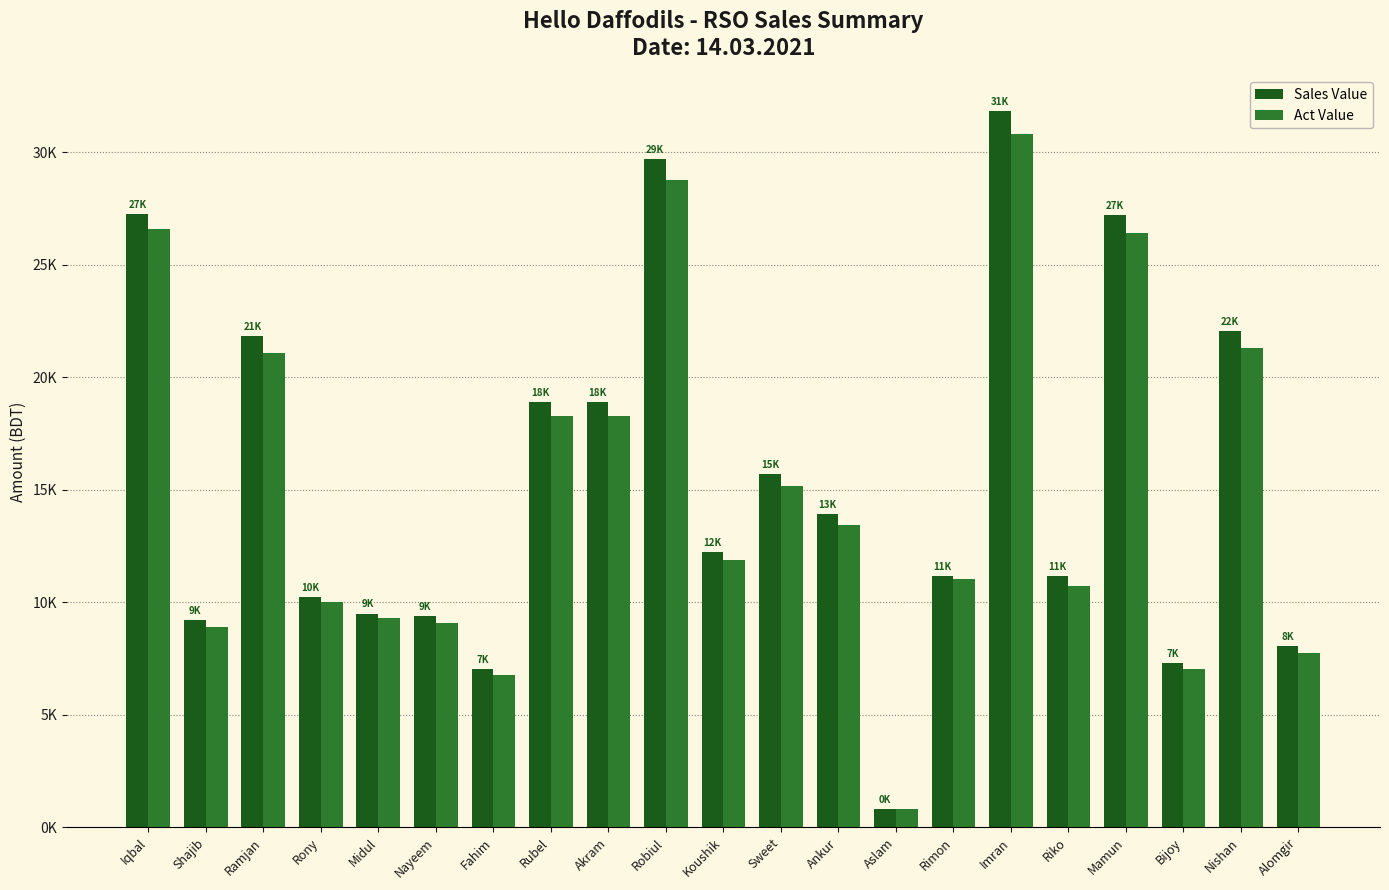

The value of Act Value at Aslam is 801.3. True or false?

True